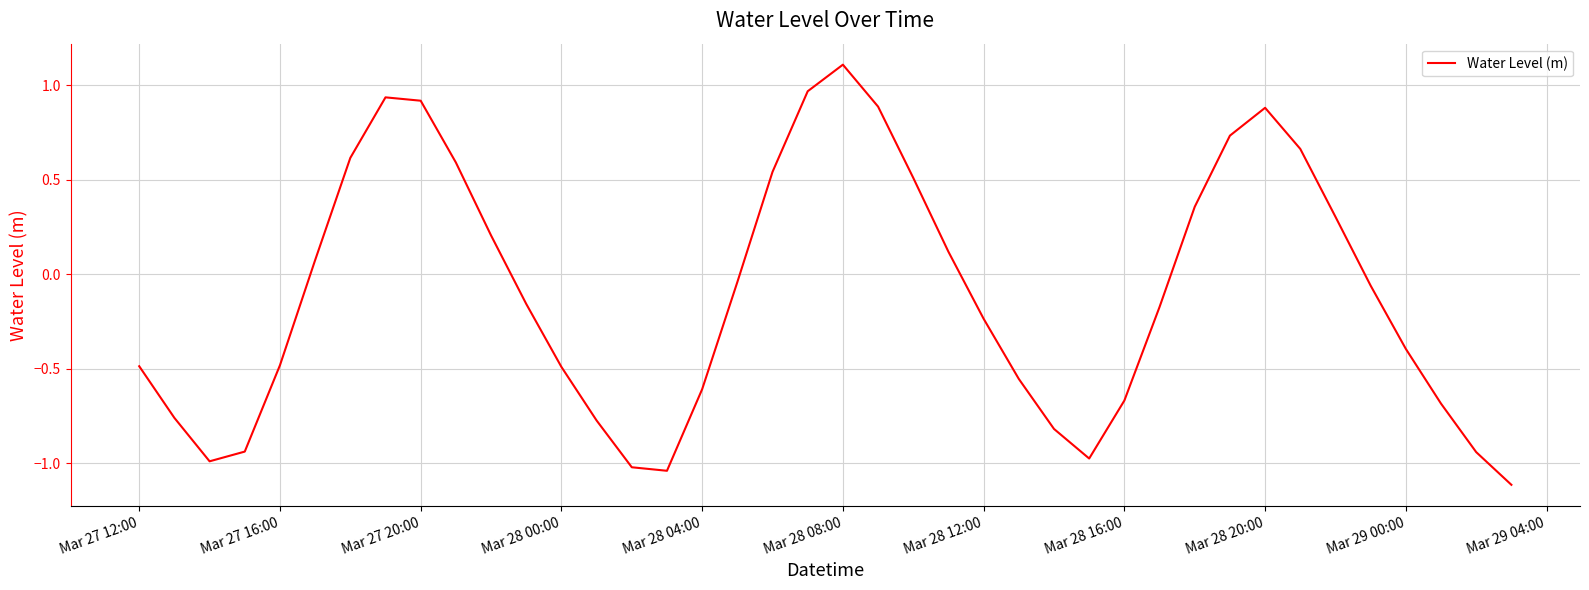

What is the difference between the maximum and minimum values?

2.2